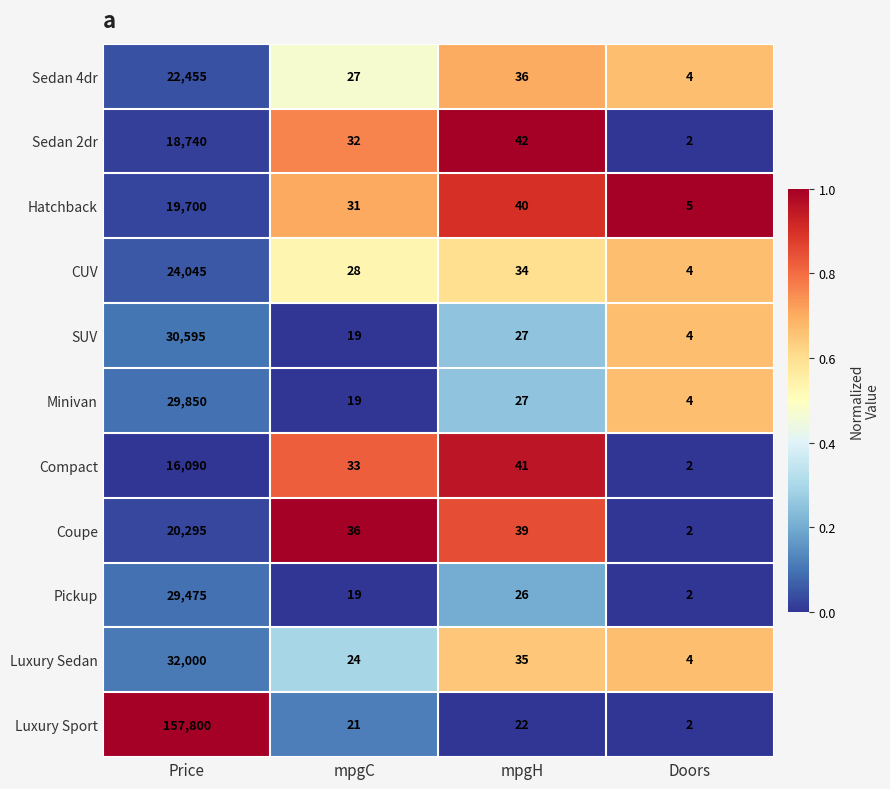

Which category has the highest value across all series?

Price